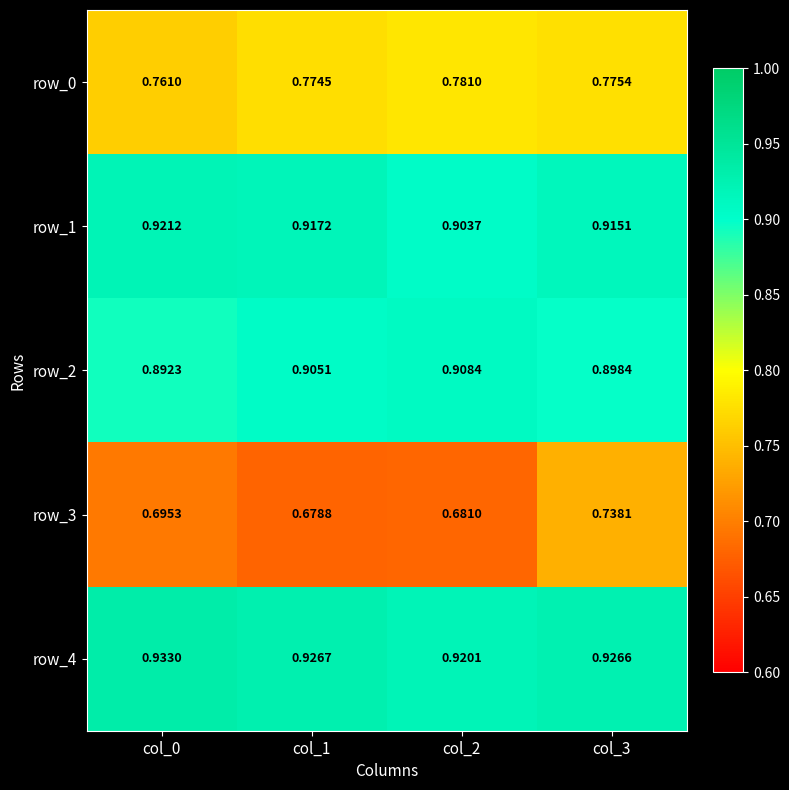

Which series has the widest spread of values?

row_3